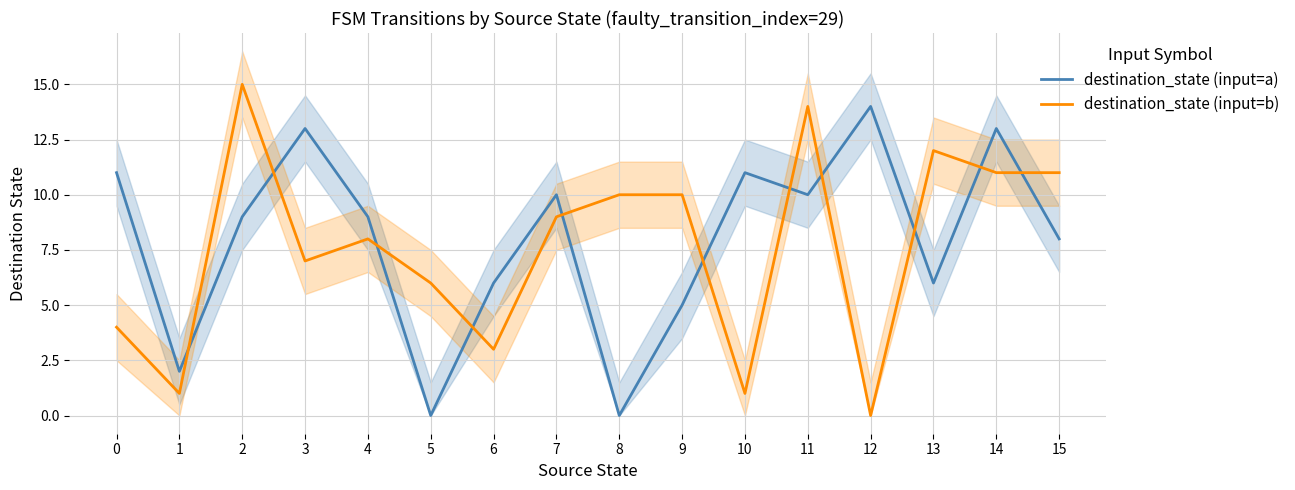

At which label does destination_state (input=b) reach its peak?

2